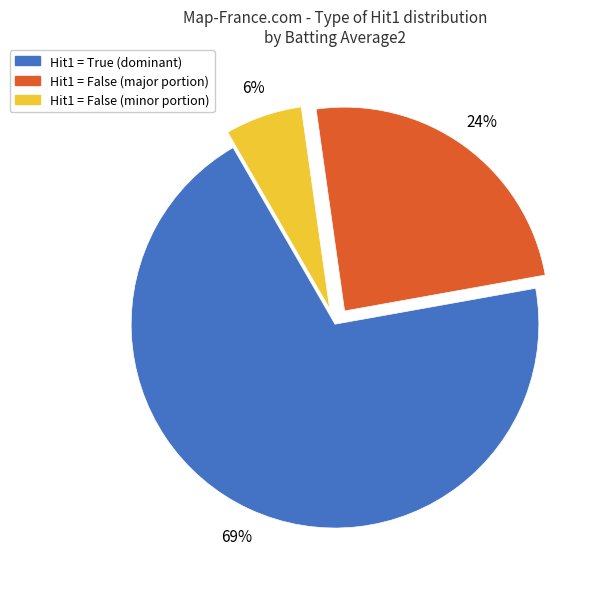

To the nearest percent, what is the average slice percentage?

33%